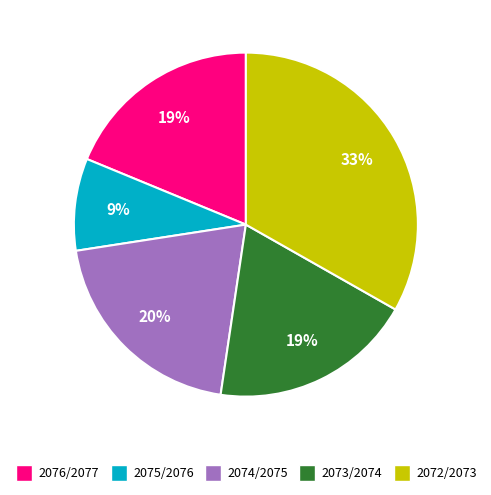

What is the largest slice in the pie chart?

2072/2073